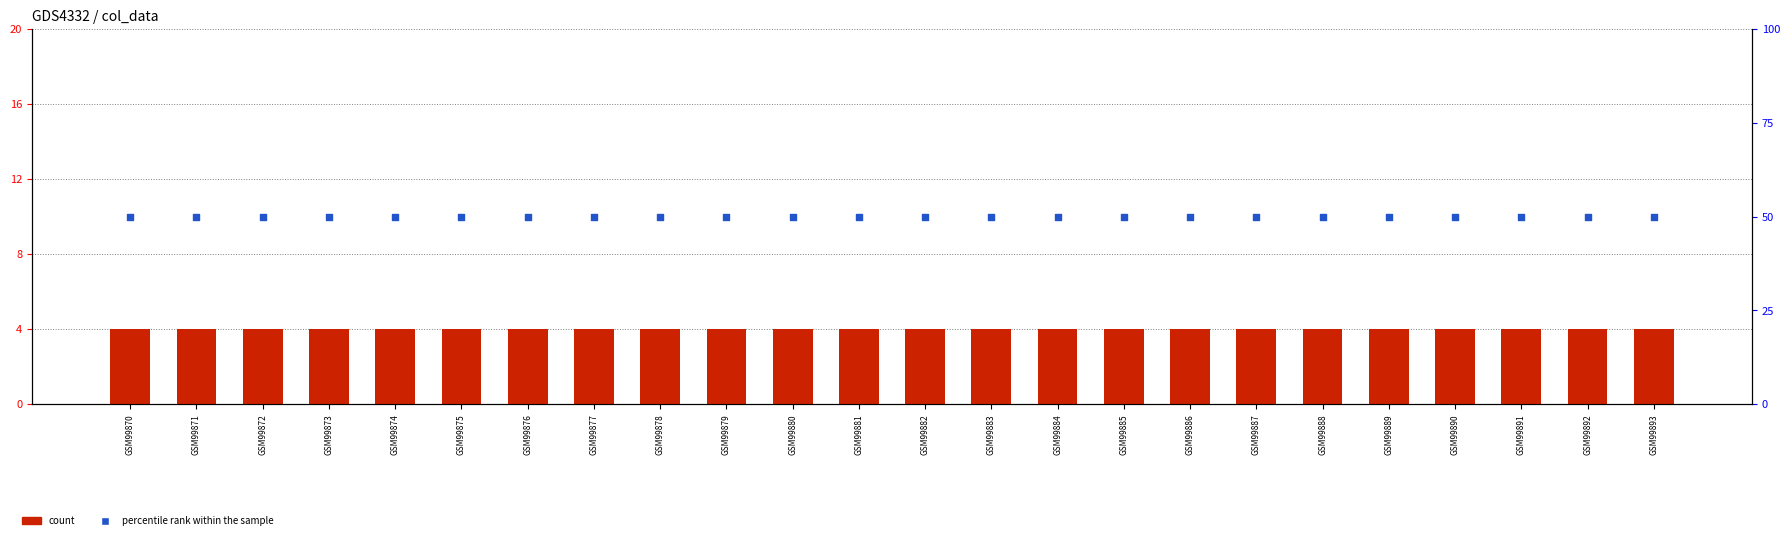

What is the total value across all series at GSM99882?

54